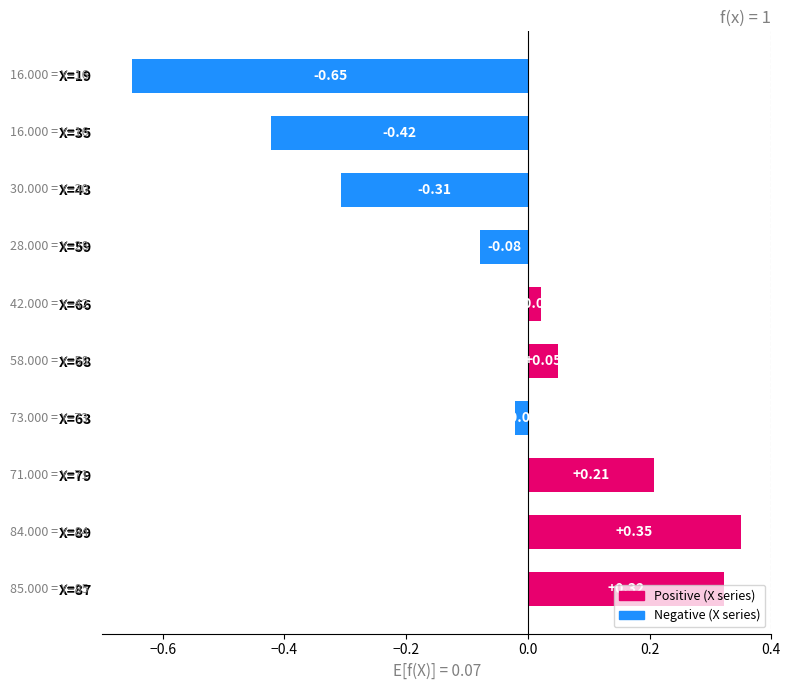

Rank the categories by value from lowest to highest.

X=19, X=35, X=43, X=59, X=63, X=66, X=68, X=79, X=87, X=89